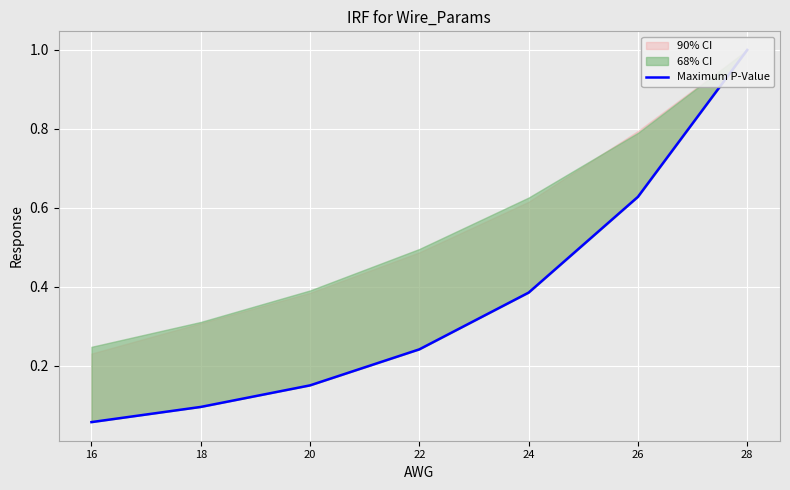

Rank the categories by value from lowest to highest.

16, 18, 20, 22, 24, 26, 28